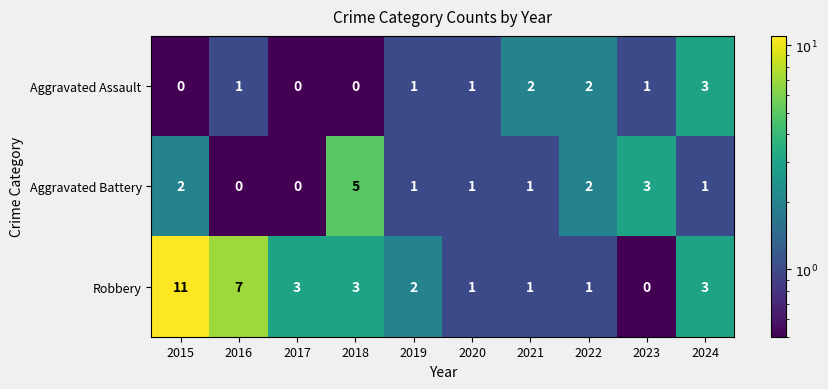

At which label does Robbery first exceed 3?

2015